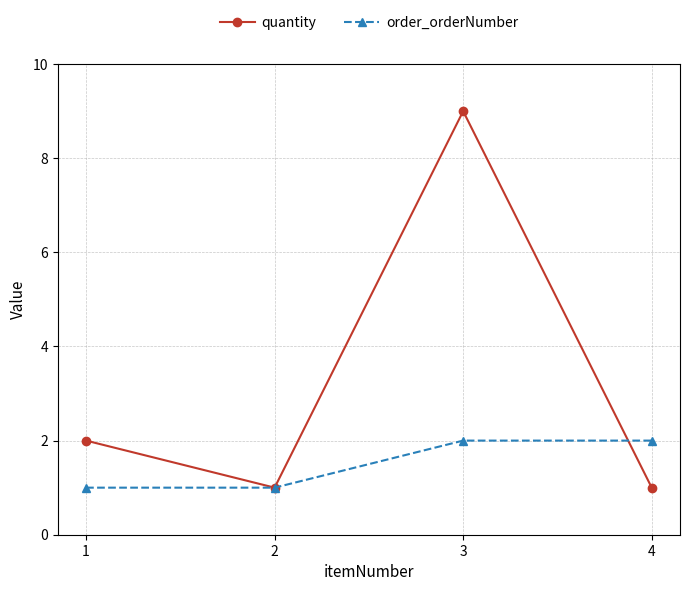

What is the value of the order_orderNumber point at the 1st from the left?

1